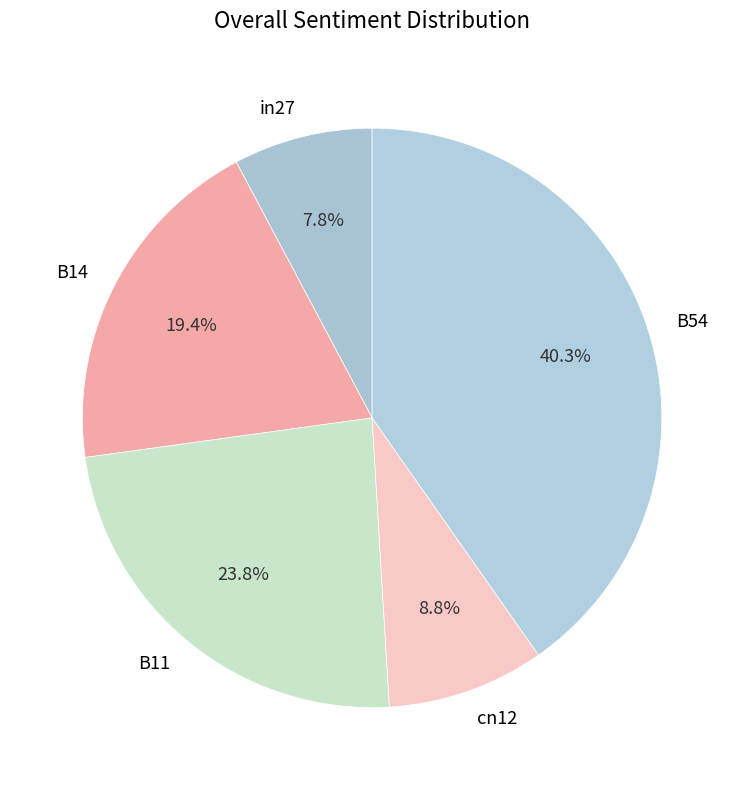

Which has a higher value, B14 or in27?

B14